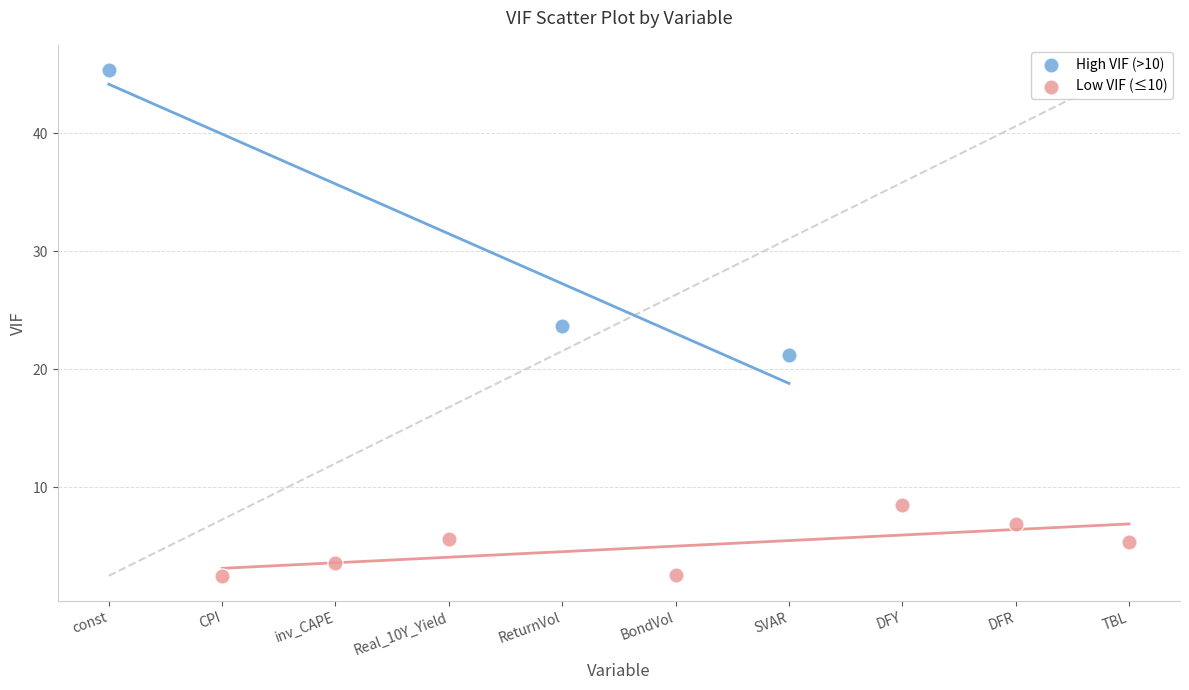

Which series contains the highest Y value?

High VIF (>10)